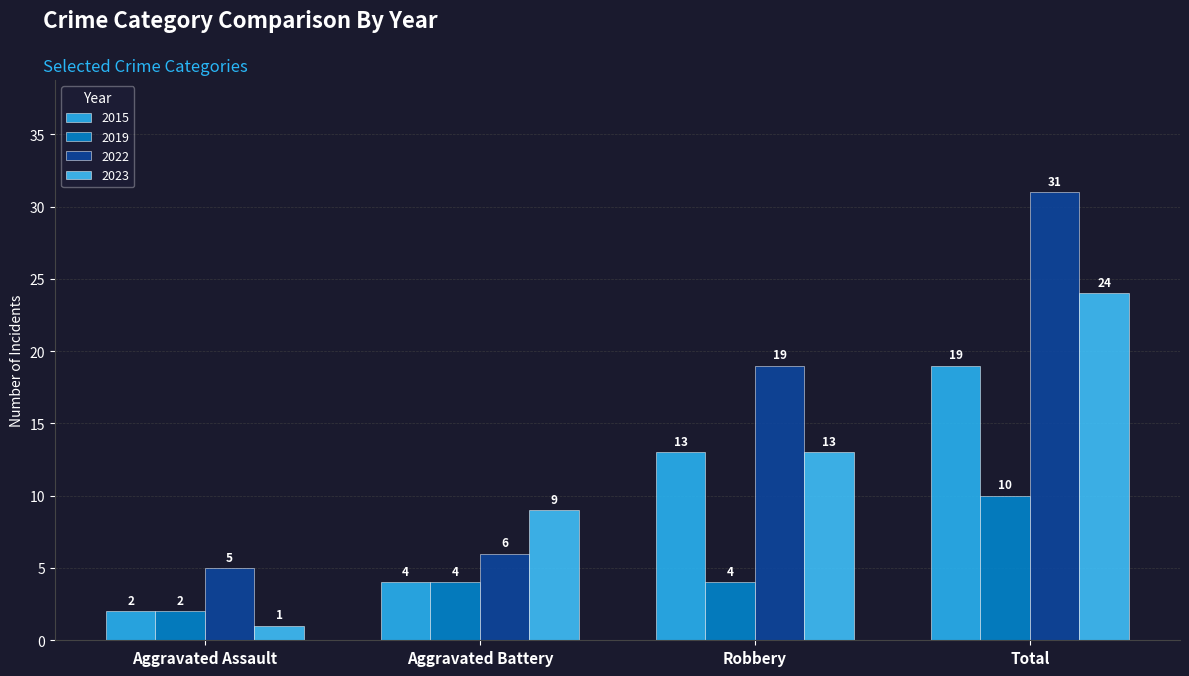

The 2022 series shows 9 at Aggravated Battery. True or false?

False